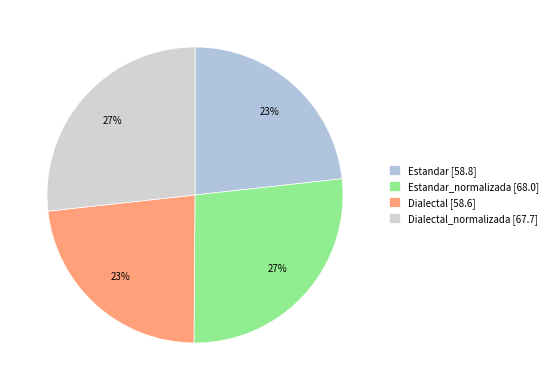

Rank the categories by value from lowest to highest.

Dialectal, Estandar, Dialectal_normalizada, Estandar_normalizada